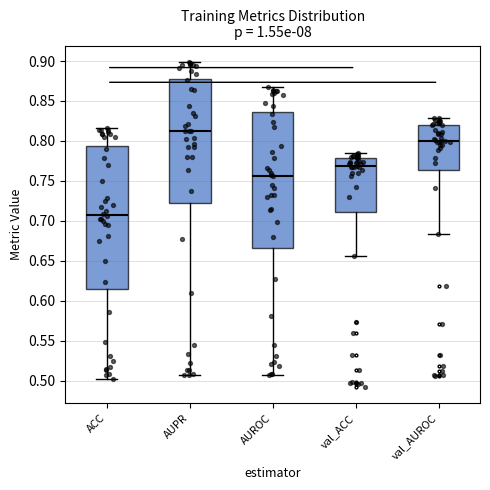

Comparing the boxes themselves (not the whiskers), which one is the tallest?

ACC